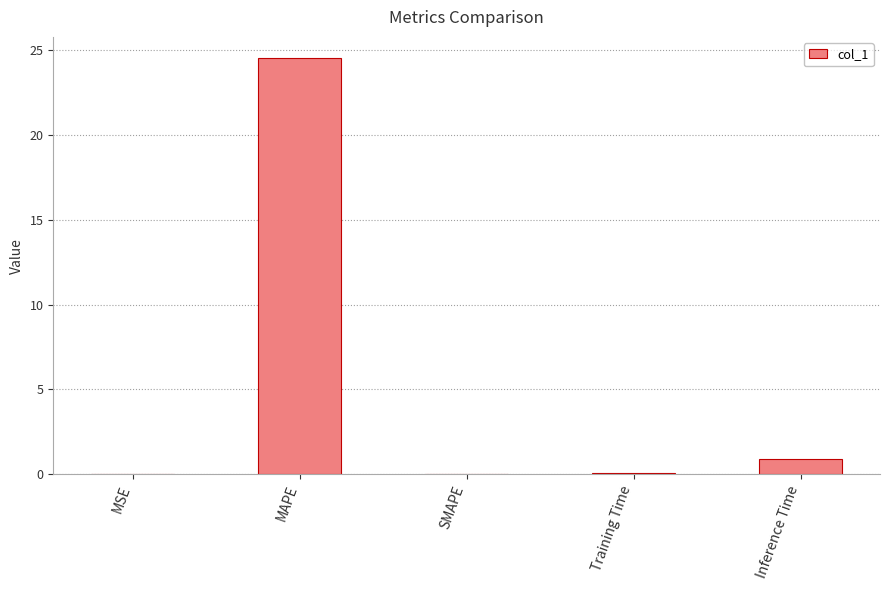

Is it true that the value at MSE is 0.0?

True